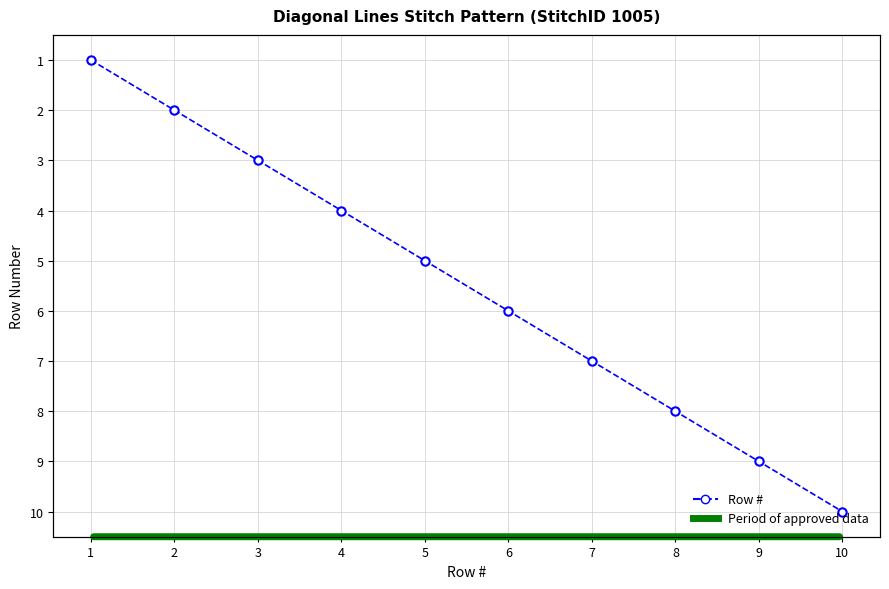

What is the difference between the values at 8 and 2?

6